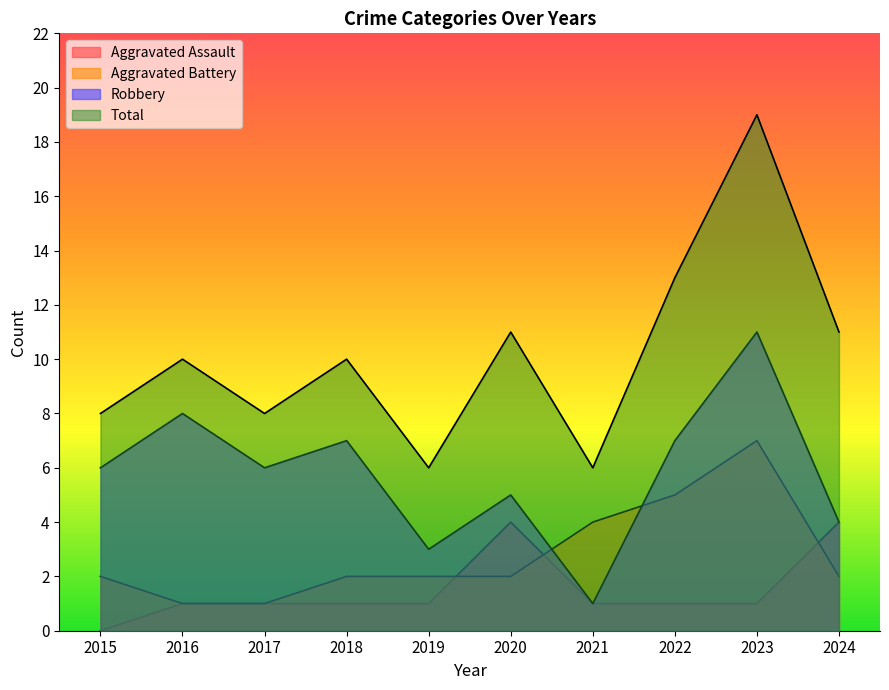

How many data points in Aggravated Assault are above 1?

2